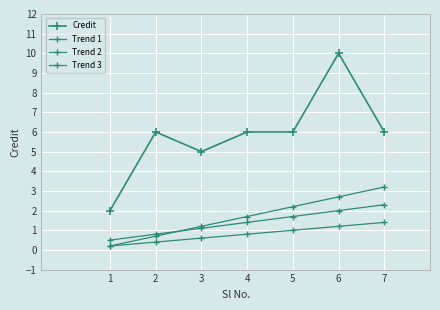

The Credit series shows 6.0 at 5. True or false?

True